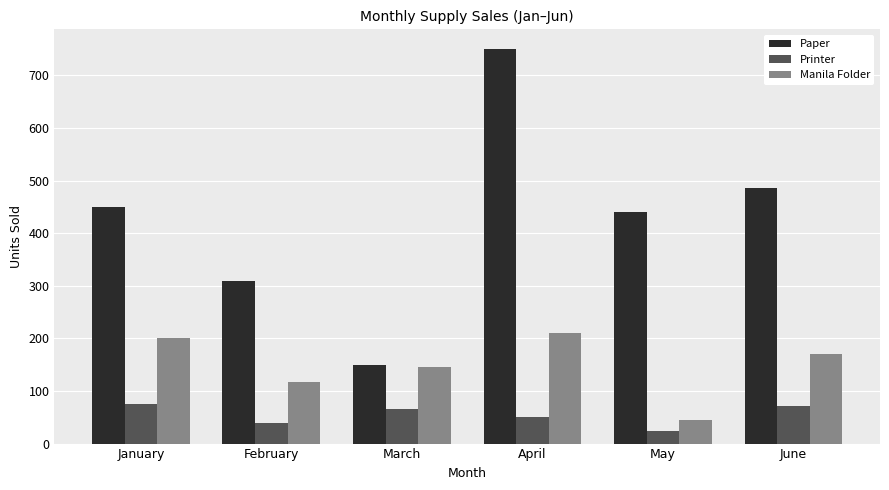

Rank the categories by Paper value from lowest to highest.

March, February, May, January, June, April